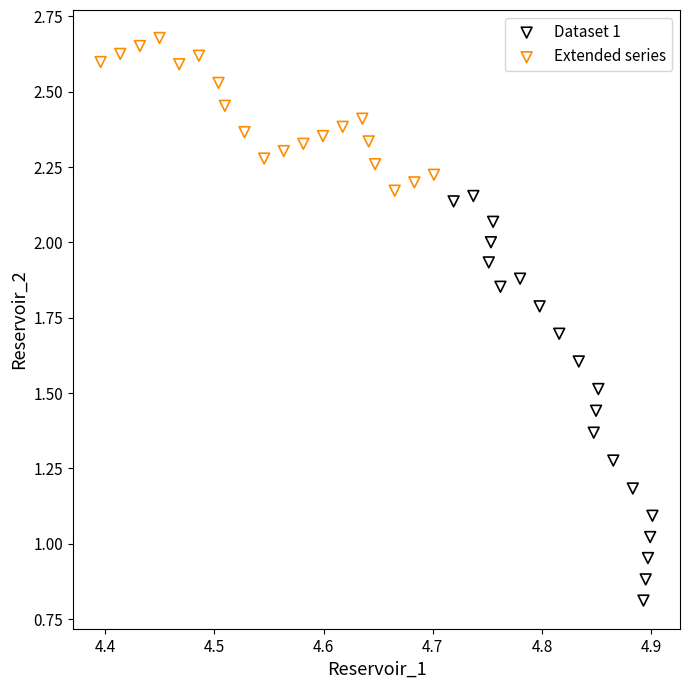

Which series reaches the minimum Y coordinate?

Dataset 1